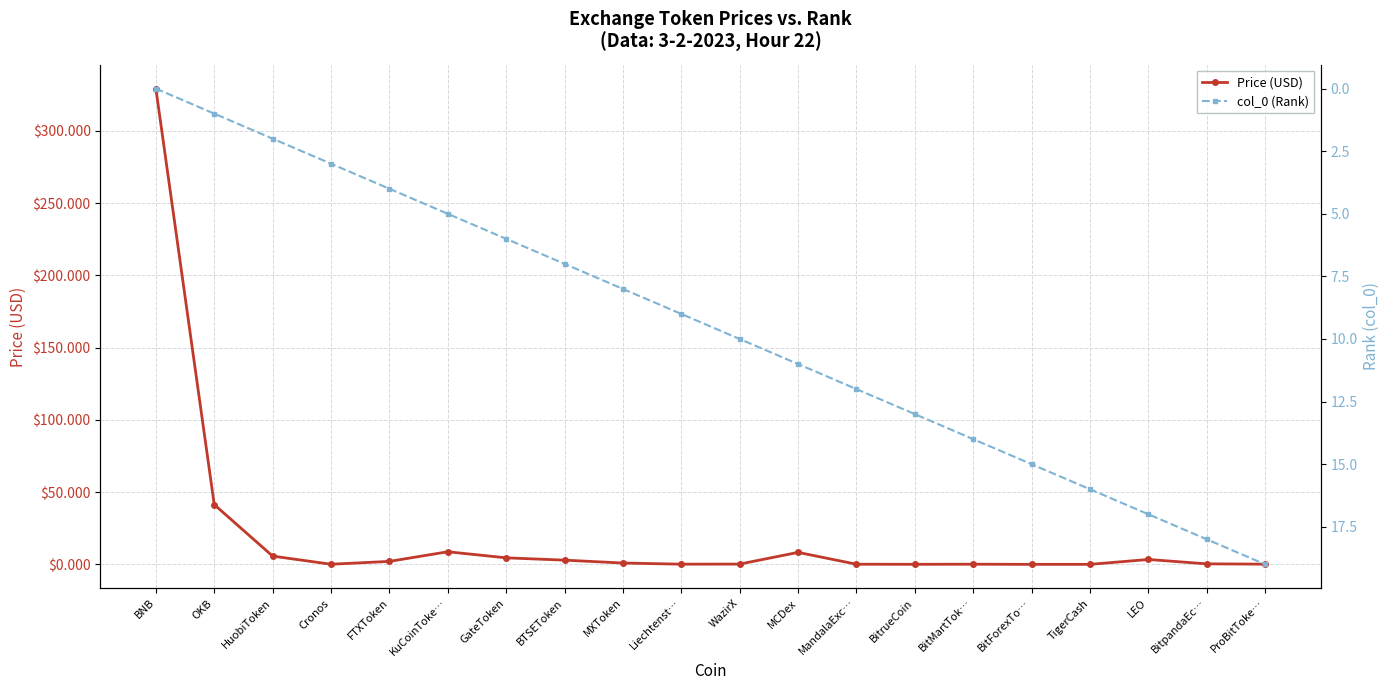

List the series in order of their overall mean, highest first.

Price (USD), col_0 (Rank)